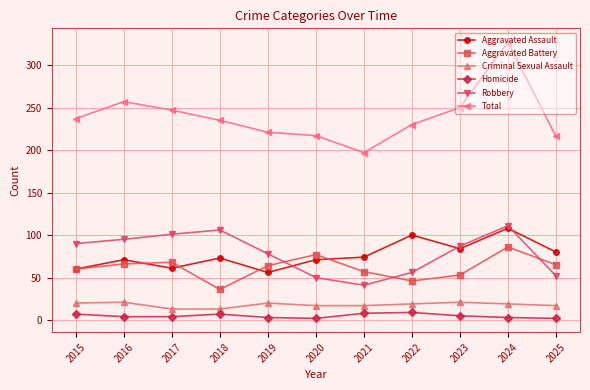

What is the difference between the Aggravated Assault values at 2024 and 2021?

34